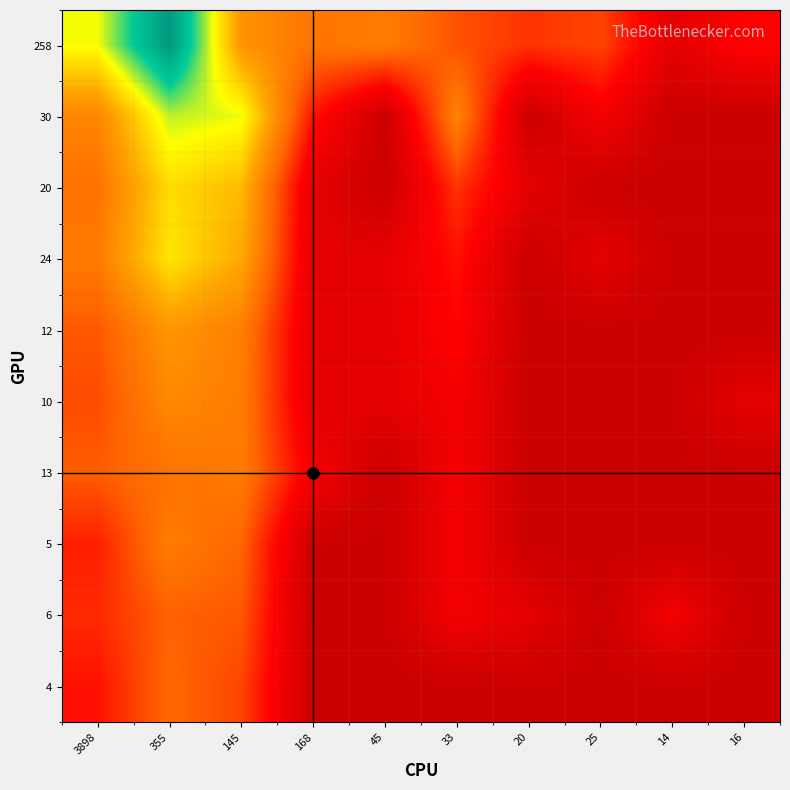

Between 3898 and 20, which is larger?

3898